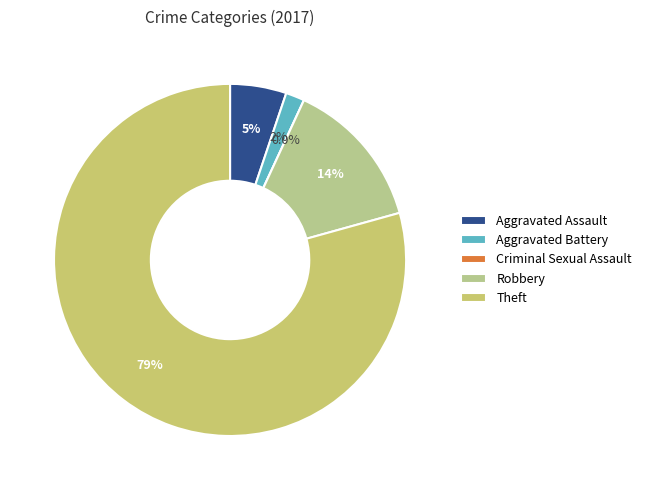

Which category accounts for the majority?

Theft